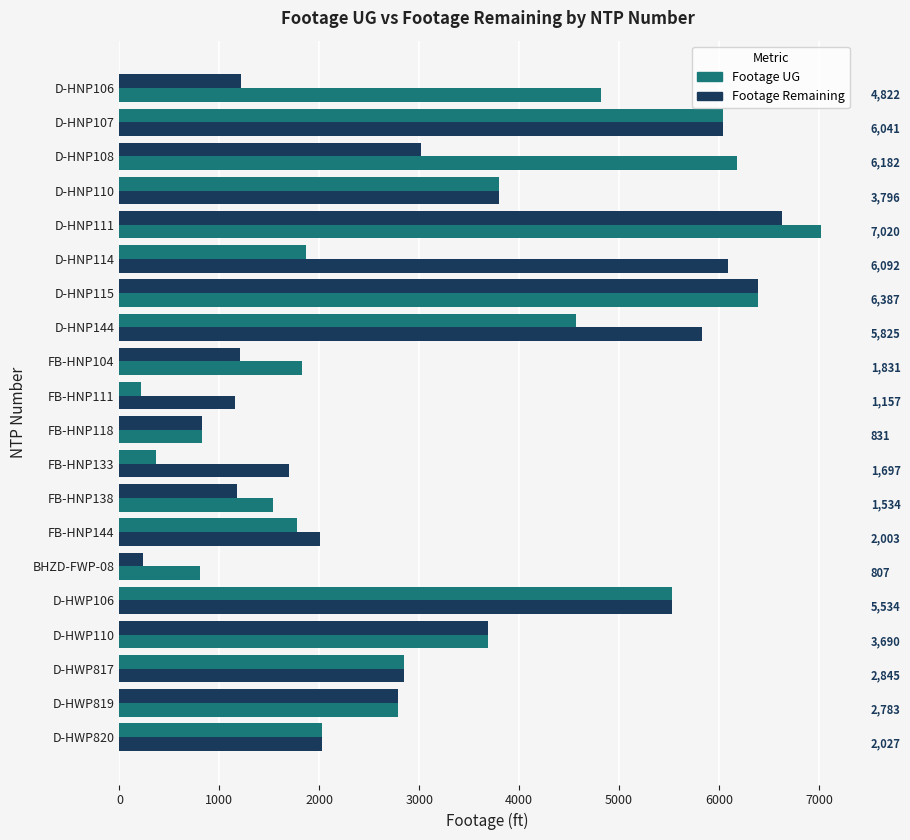

Which series has the largest range (max minus min)?

Footage Remaining